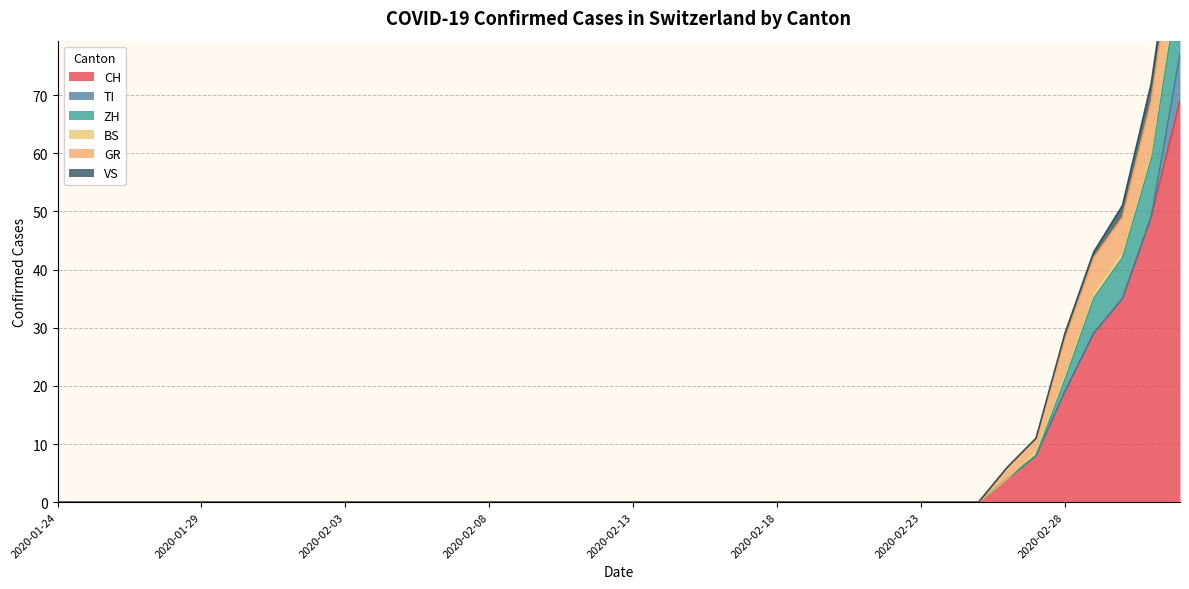

Which label corresponds to the largest value in the chart?

2020-03-03